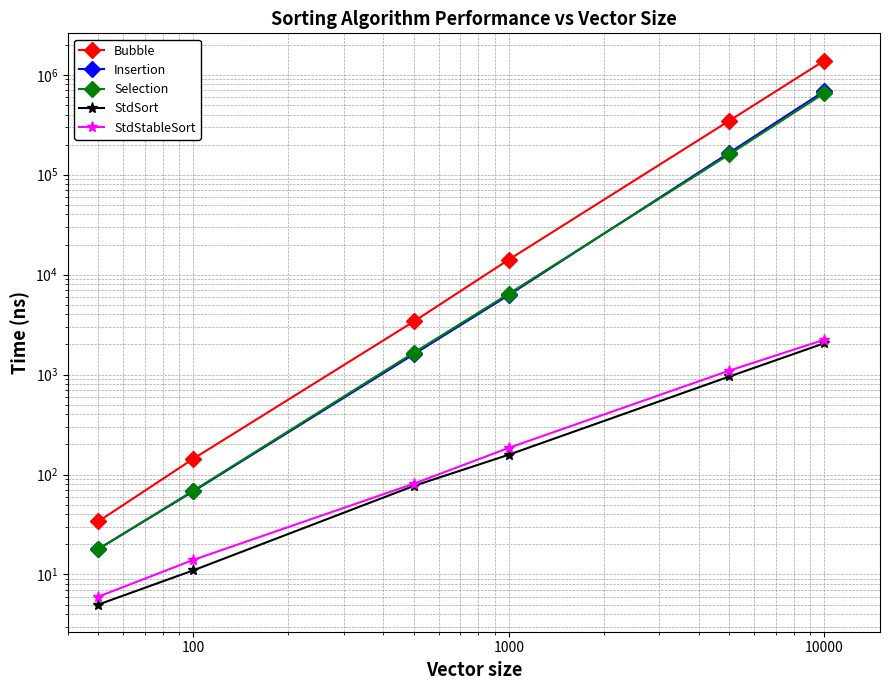

What are all the series names shown in the legend?

Bubble, Insertion, Selection, StdSort, StdStableSort